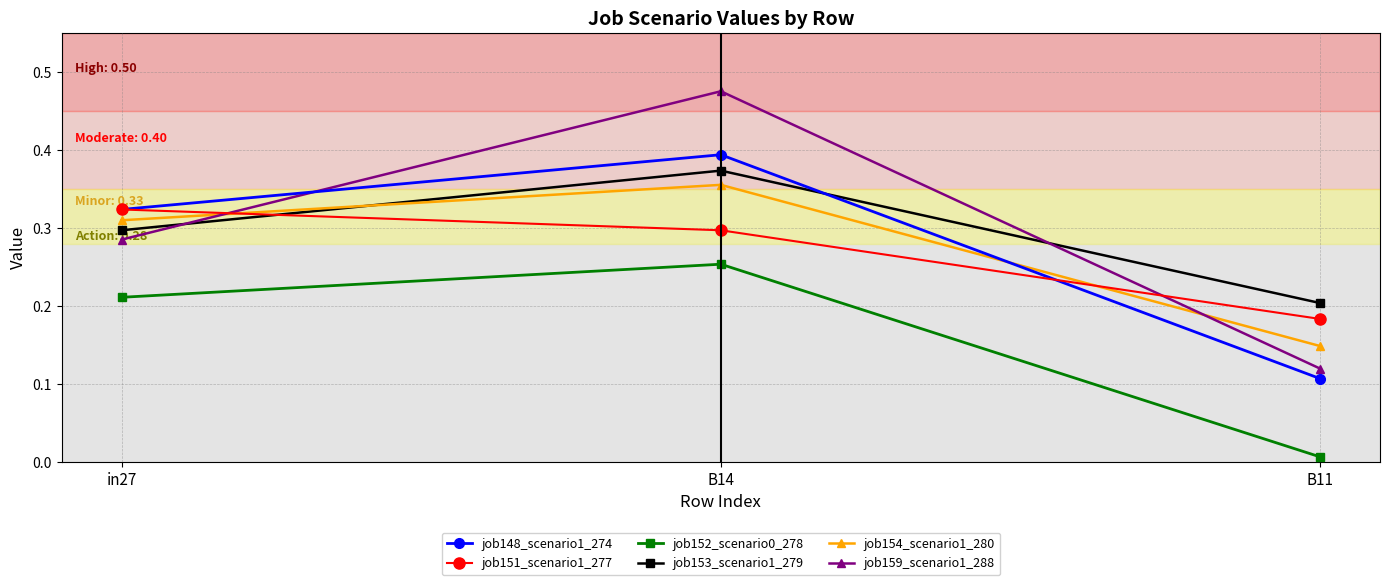

What position from the left is in27?

1